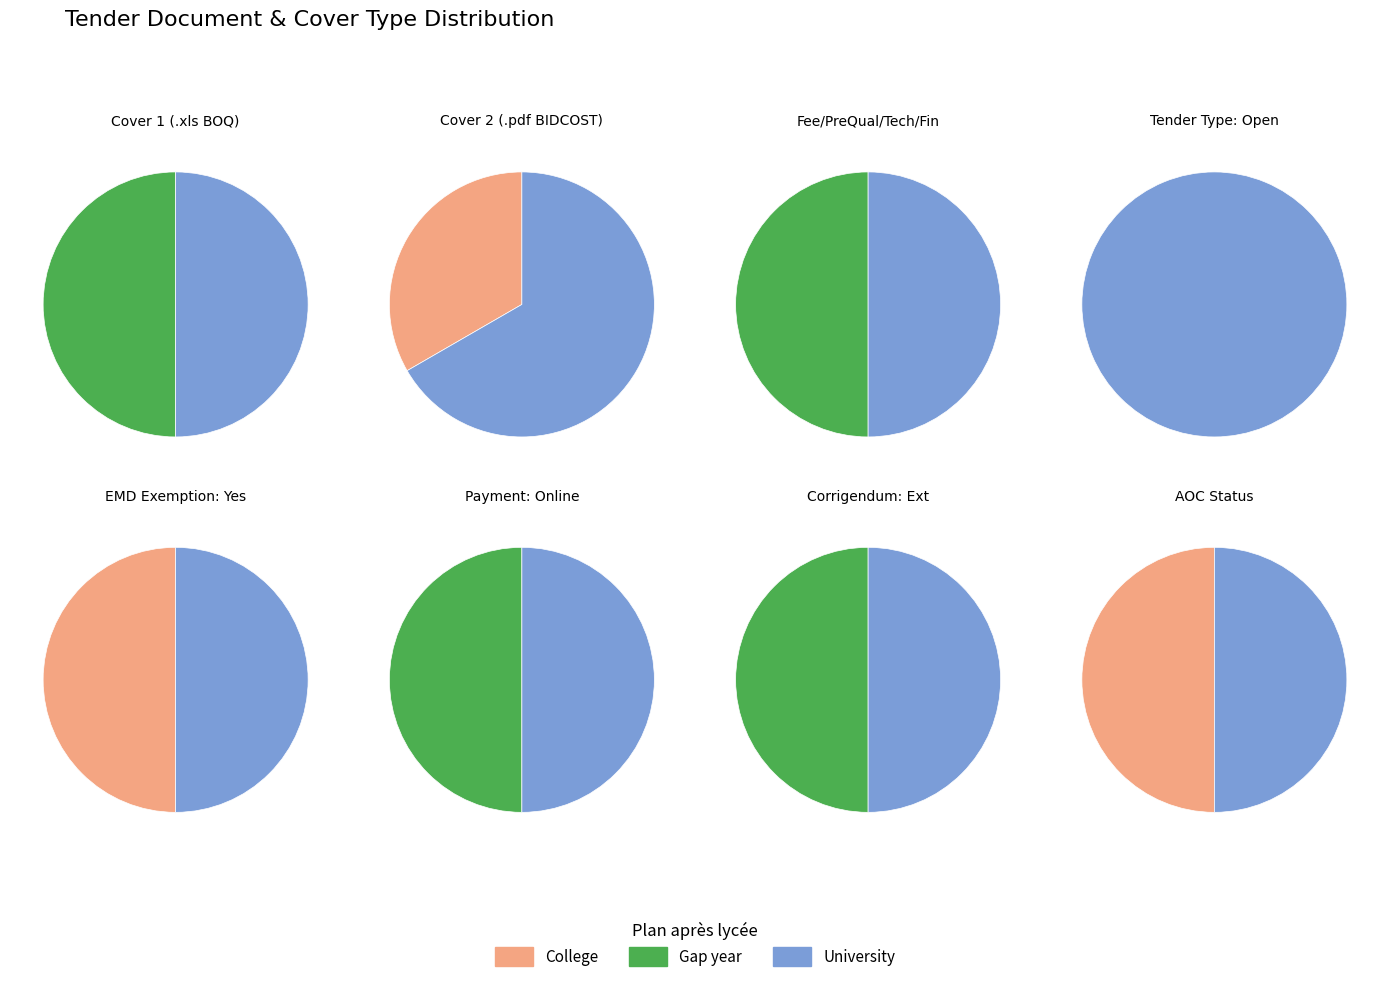

How many slices are in this pie chart?

2